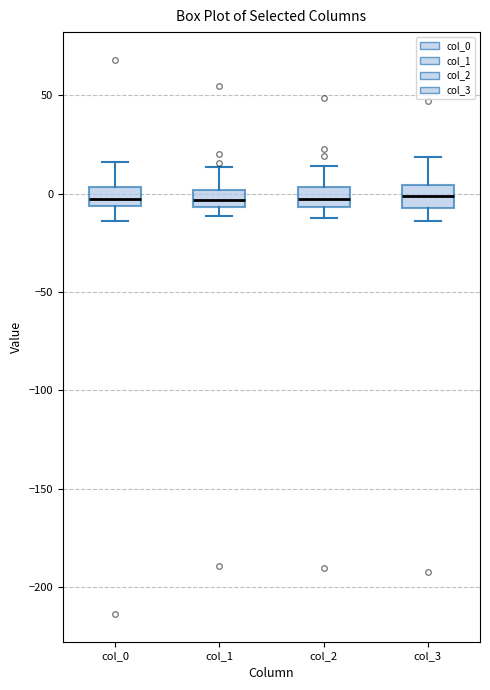

Where is the upper edge of the box for col_1 on the y-axis? The values are not printed on the chart, so give them approximately, as read against the axis.

0